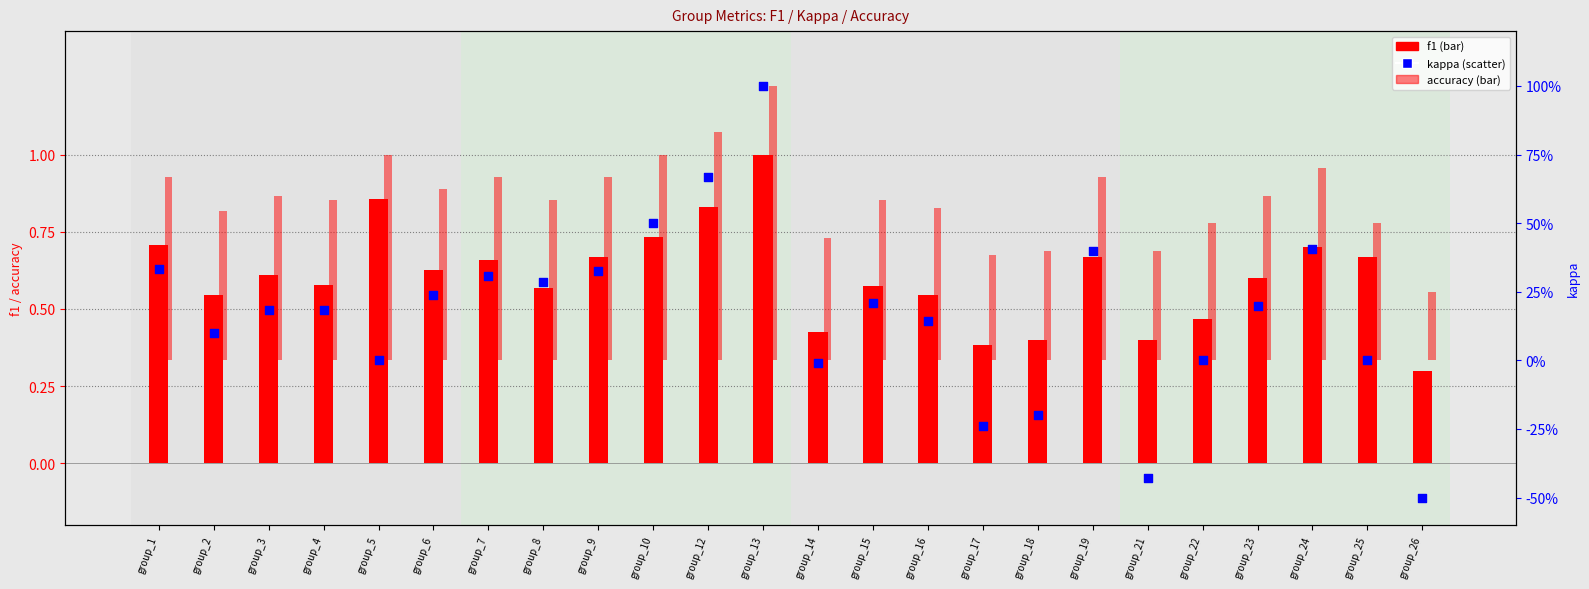

Which series has the largest total across all categories?

f1